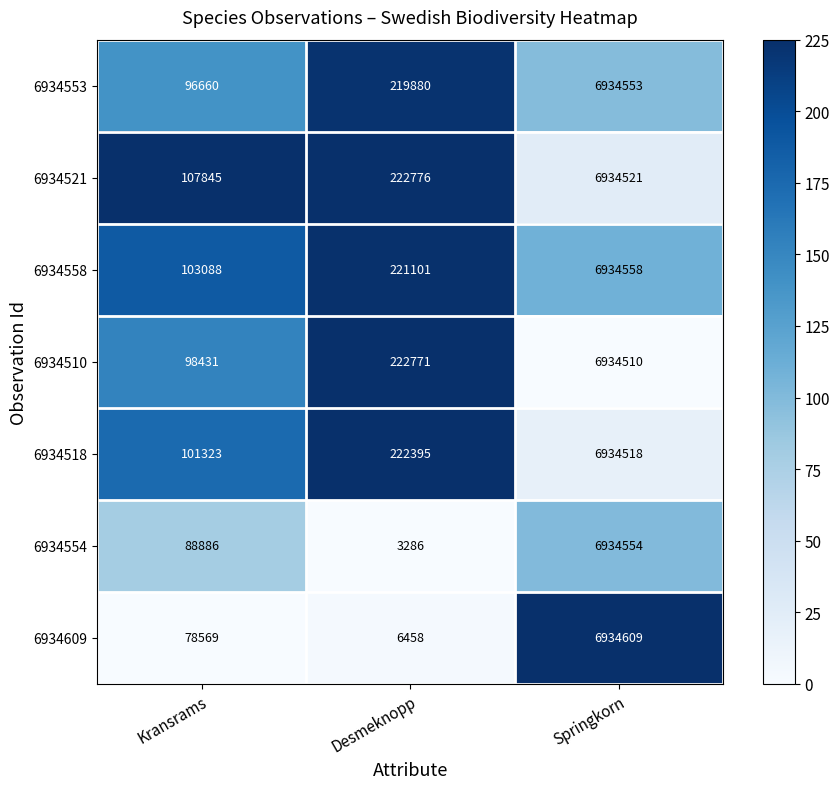

Rank the series by their maximum value, from lowest to highest.

6934510, 6934518, 6934521, 6934553, 6934554, 6934558, 6934609